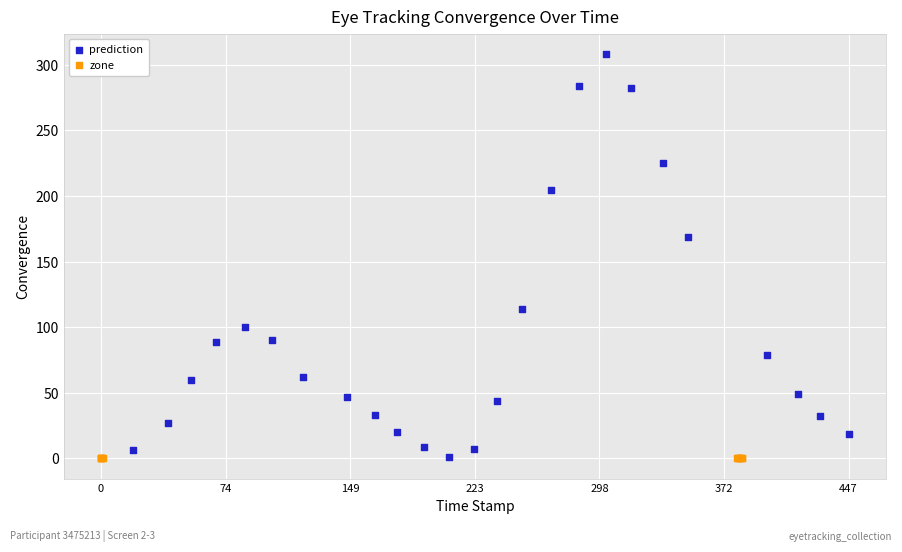

Which series contains the highest Y value?

prediction